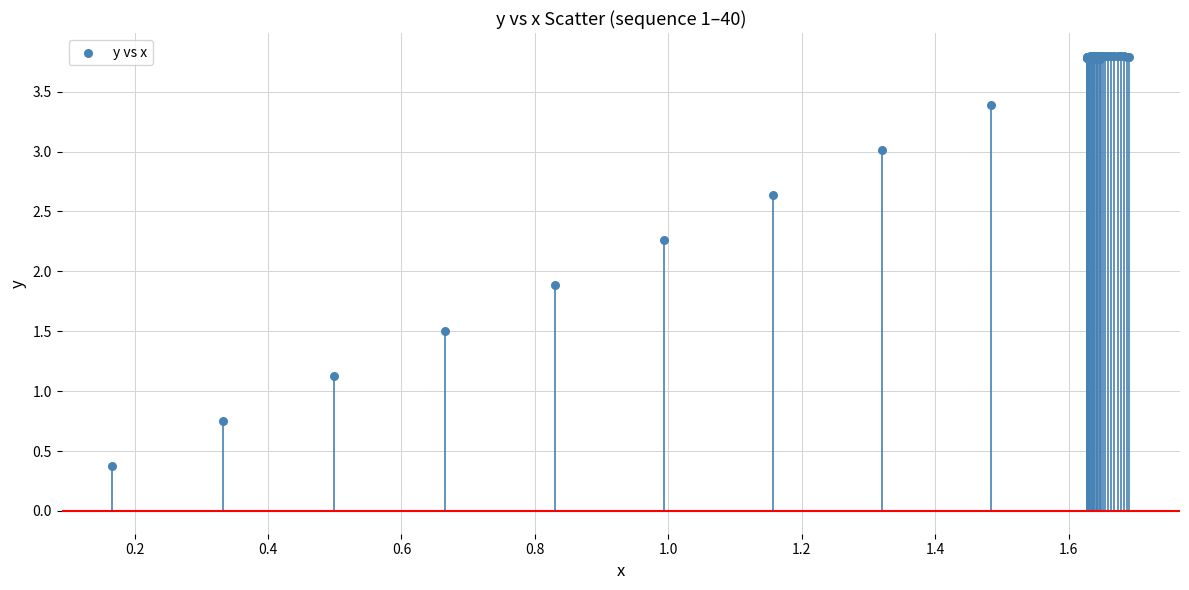

What Y value in the scatter plot is closest to 2?

1.9